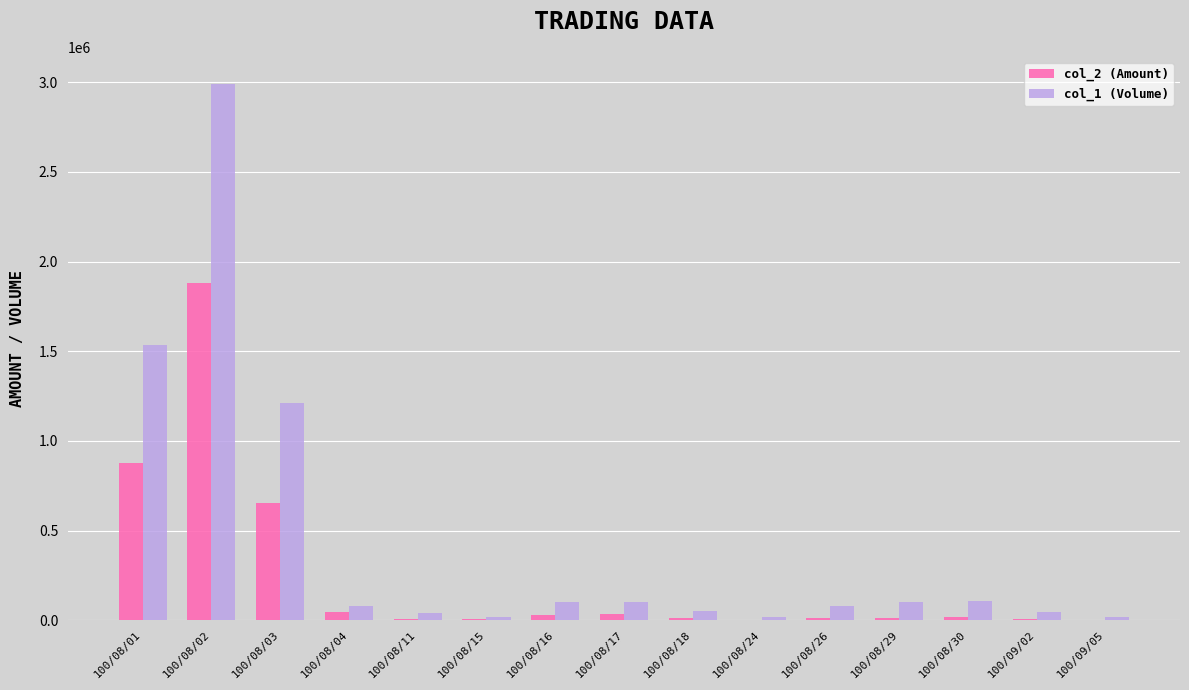

Which category has the highest value across all series?

100/08/02